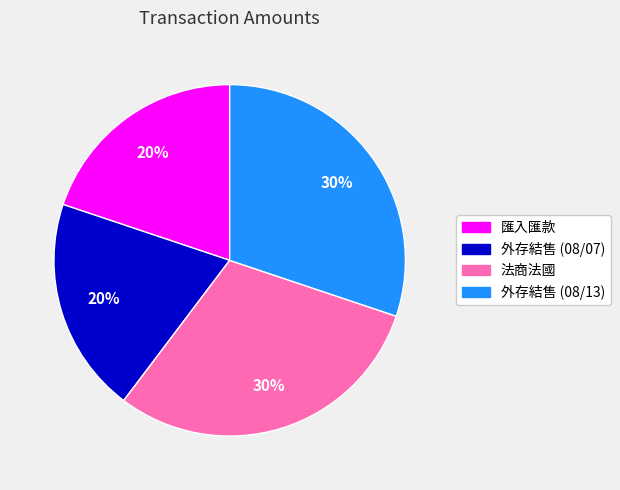

Which has a higher value, 外存結售 (08/13) or 外存結售 (08/07)?

外存結售 (08/13)